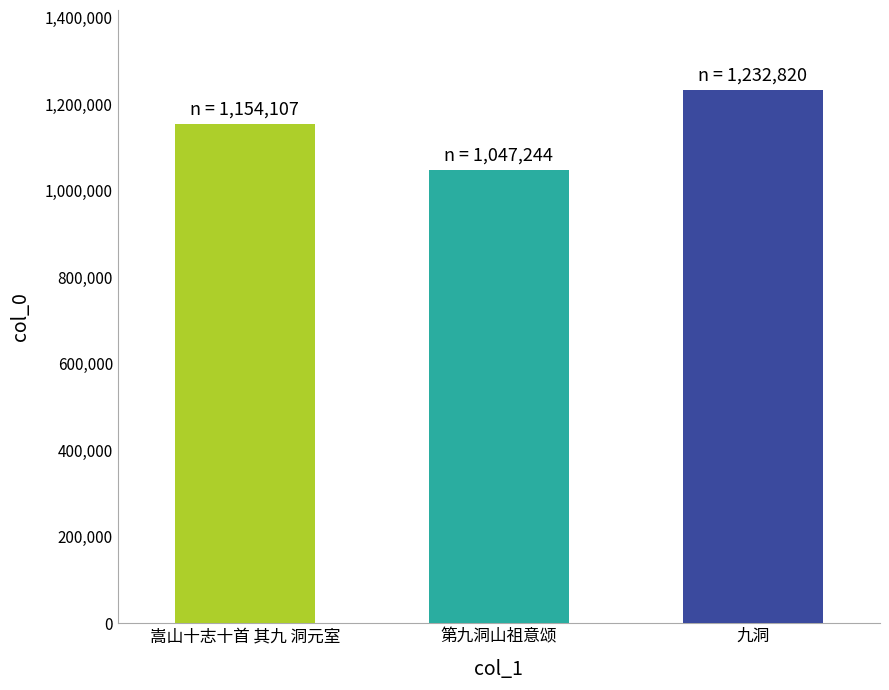

Approximately how many times larger is the value at 九洞 compared to 嵩山十志十首 其九 洞元室?

1.1